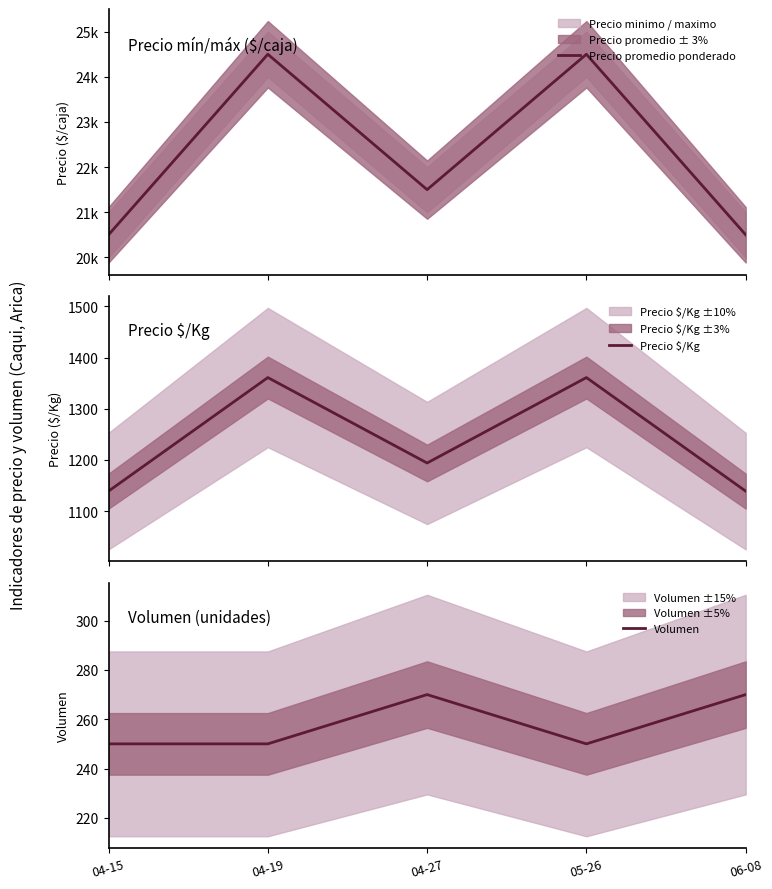

True or false: Precio promedio ponderado has a value of 24500 at 04-19.

True